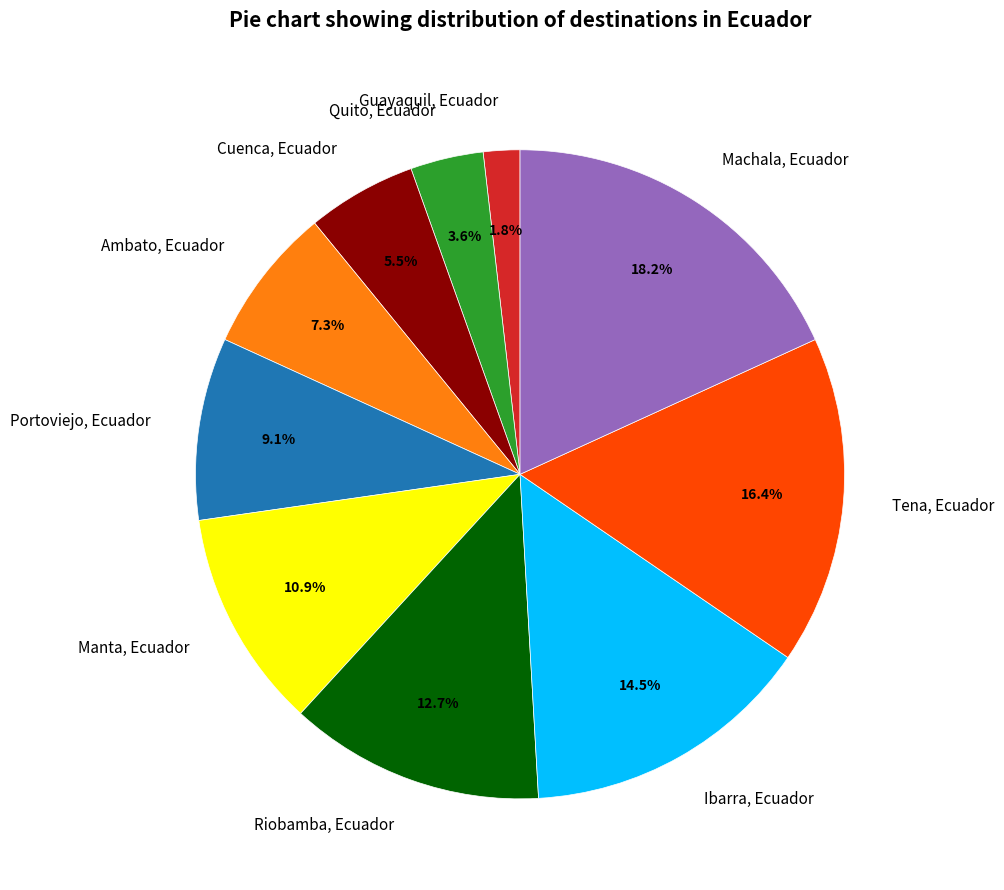

What is the largest slice in the pie chart?

Machala, Ecuador